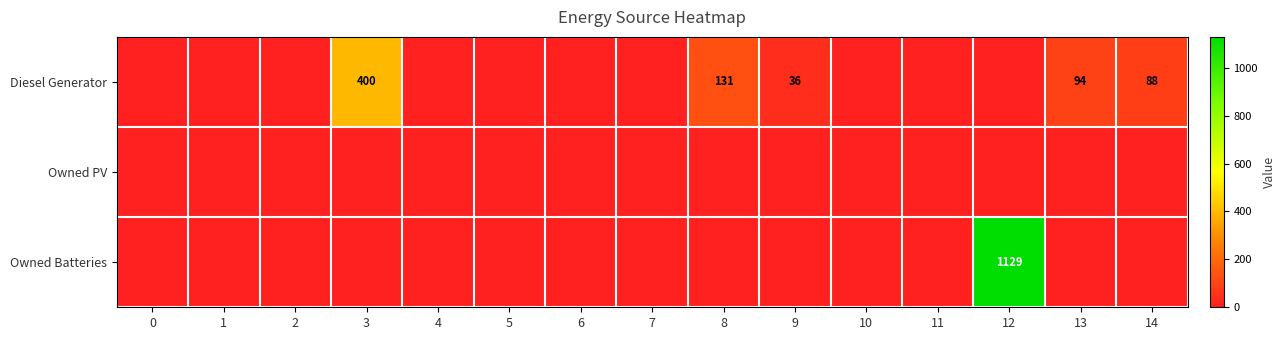

The Diesel Generator series shows 88 at 14. True or false?

True